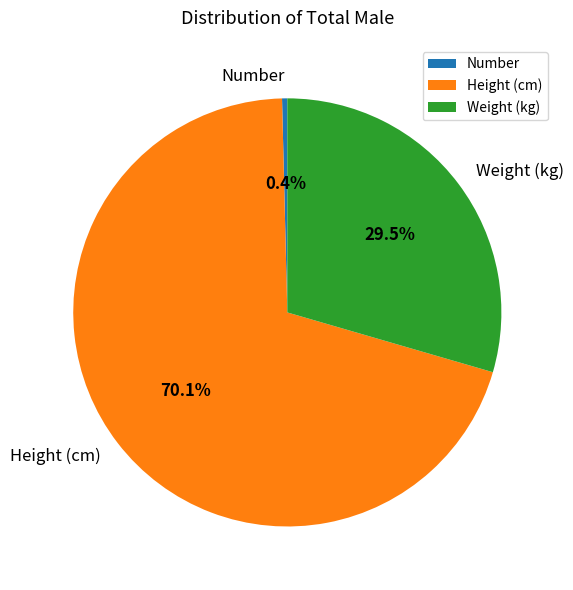

How many segments does this pie chart have?

3